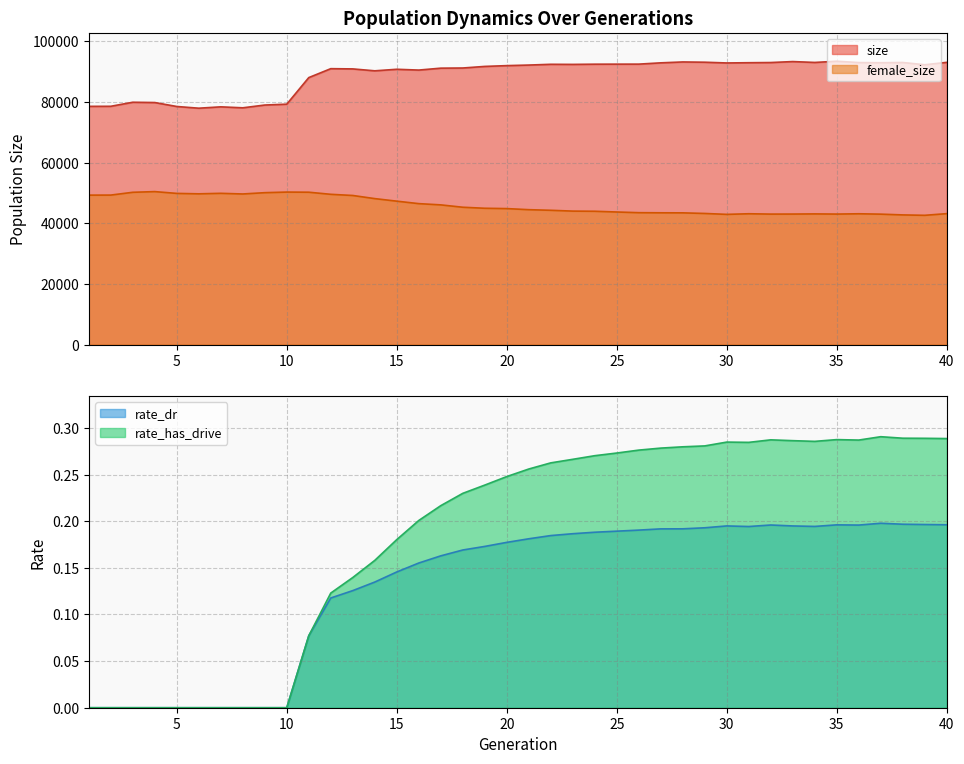

What is the total value across all series at 34?

136148.5